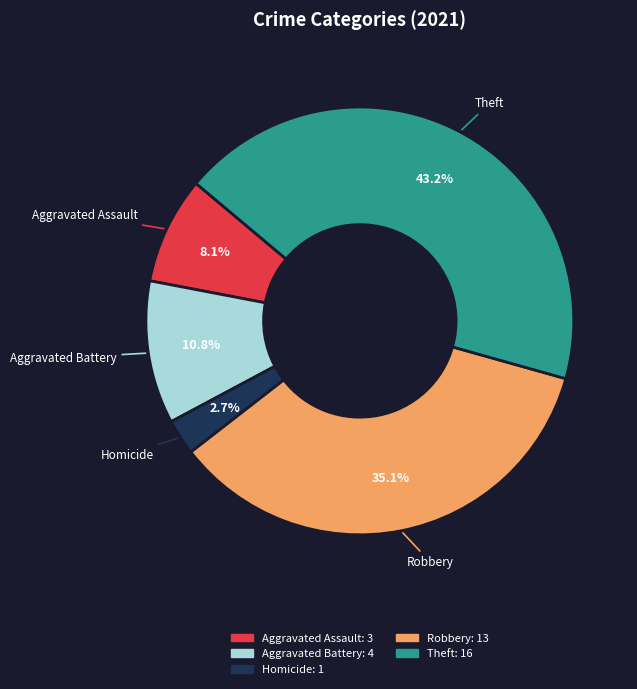

Is there a majority slice in this chart?

No